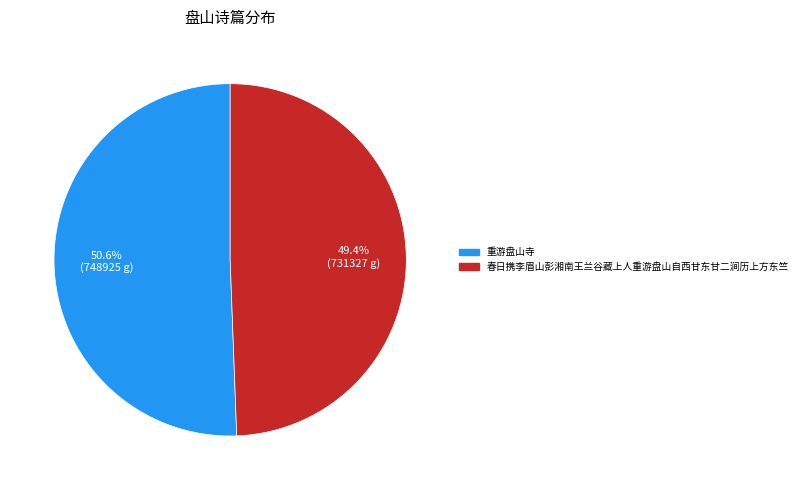

Does 春日携李眉山彭湘南王兰谷藏上人重游盘山自西甘东甘二涧历上方东竺 account for over 50% of the chart?

No